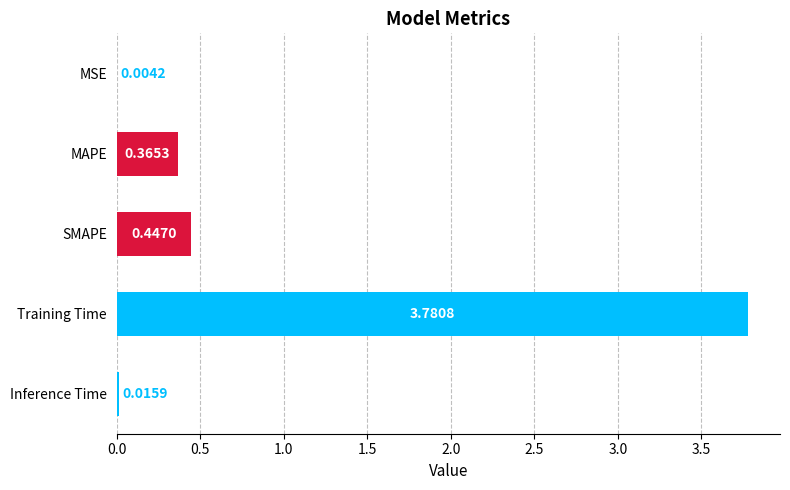

Which label corresponds to the largest value in the chart?

Training Time